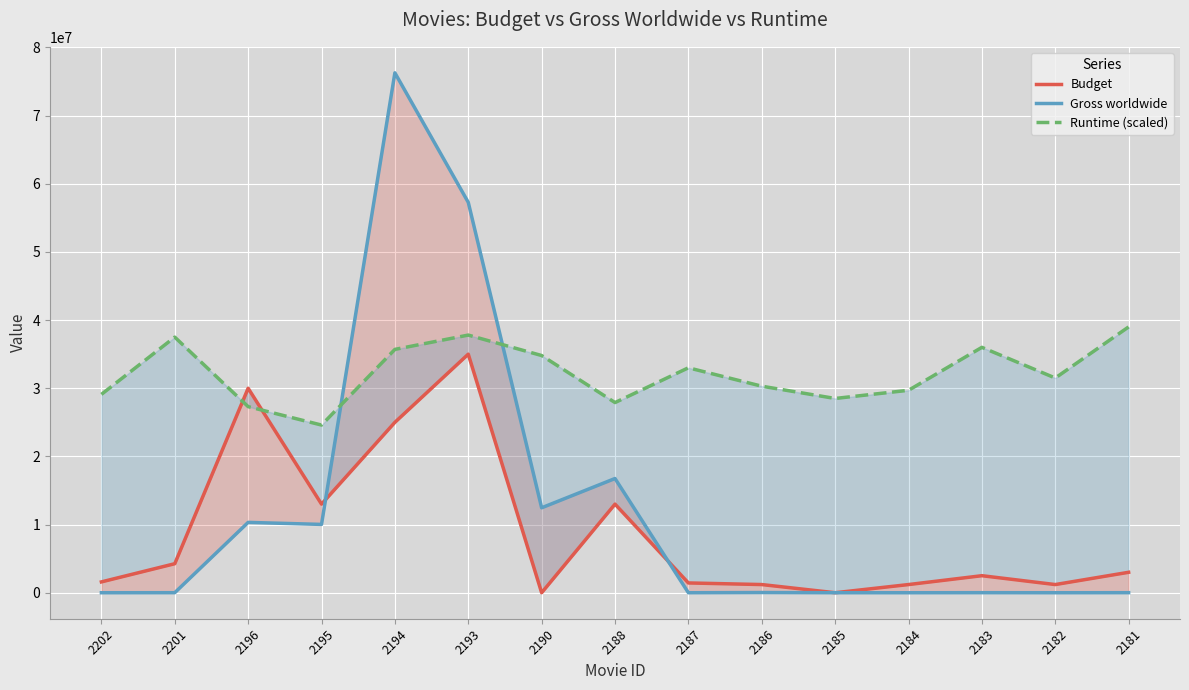

Between 2195 and 2182, which series saw the biggest shift?

Budget